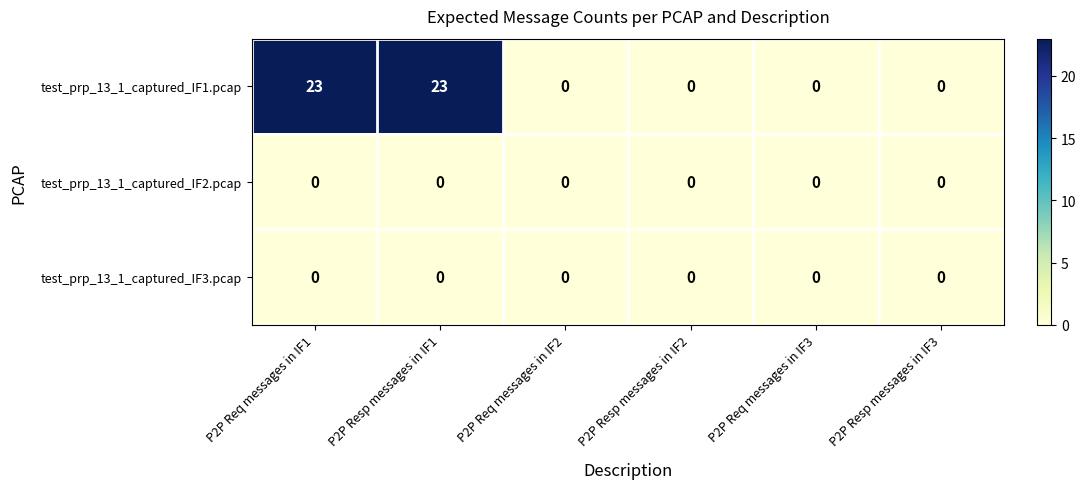

Which series has the largest total across all categories?

test_prp_13_1_captured_IF1.pcap